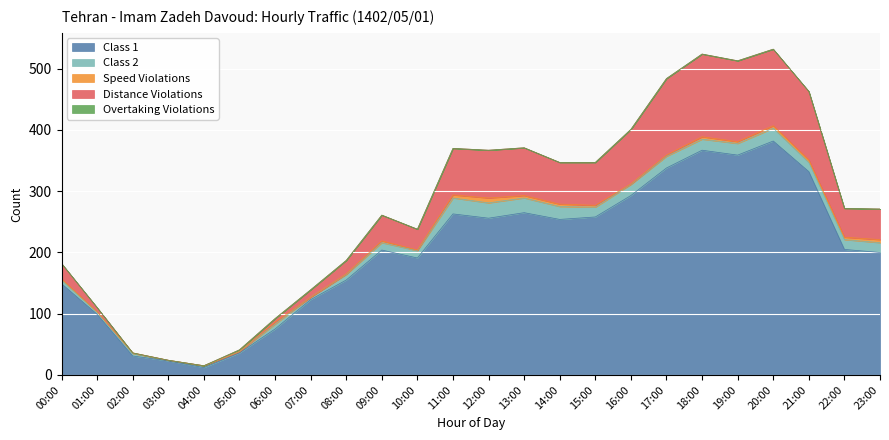

Between 10:00 and 14:00, which is larger?

14:00